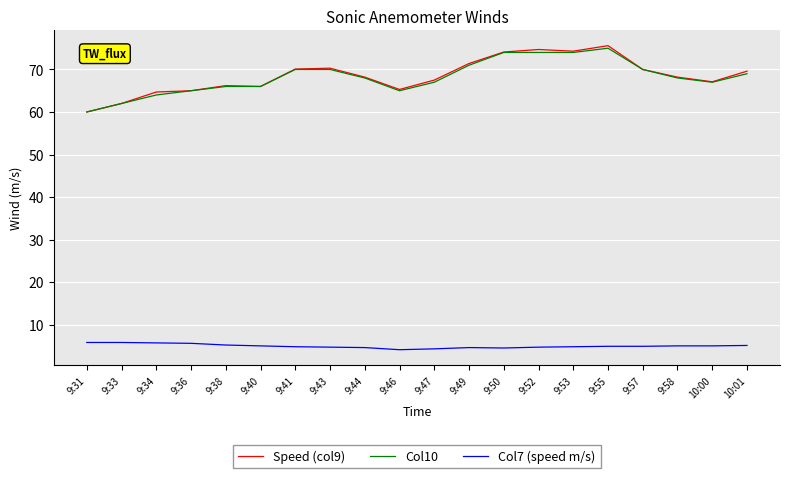

How many series are shown in this chart?

3